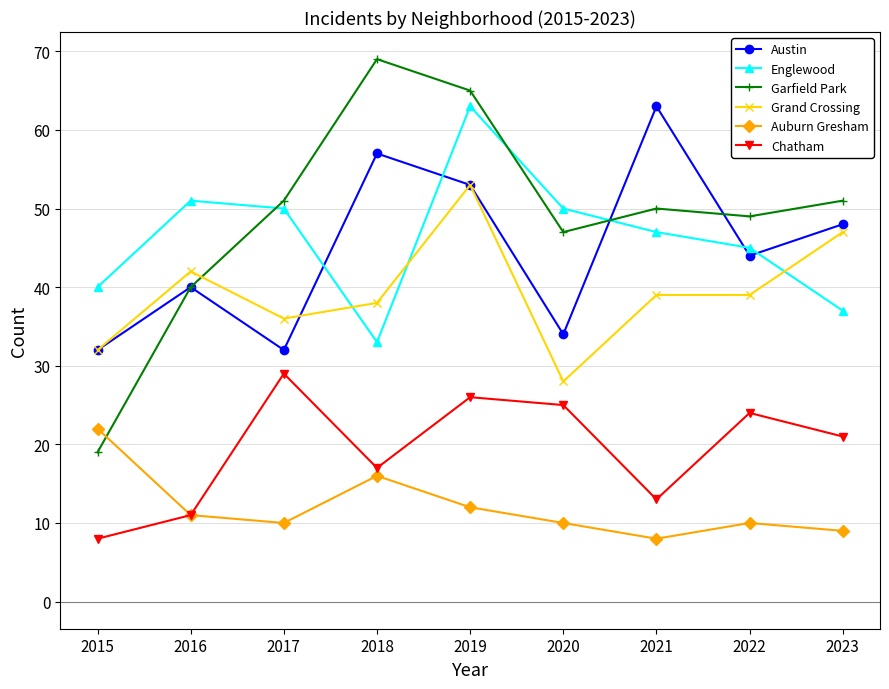

The value of Grand Crossing at 2017 is 54. True or false?

False